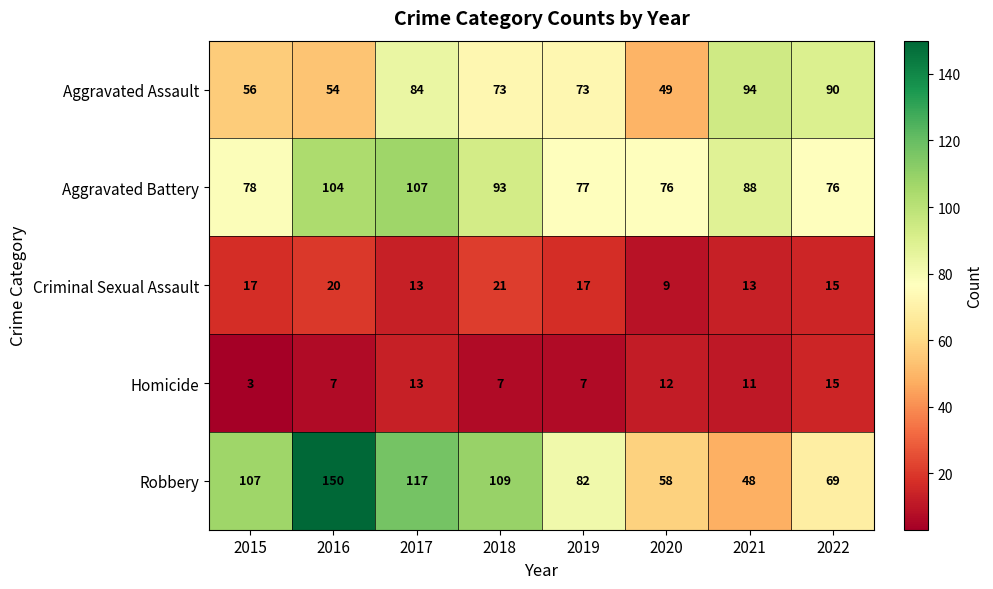

What value does the Robbery series have at 2016?

150